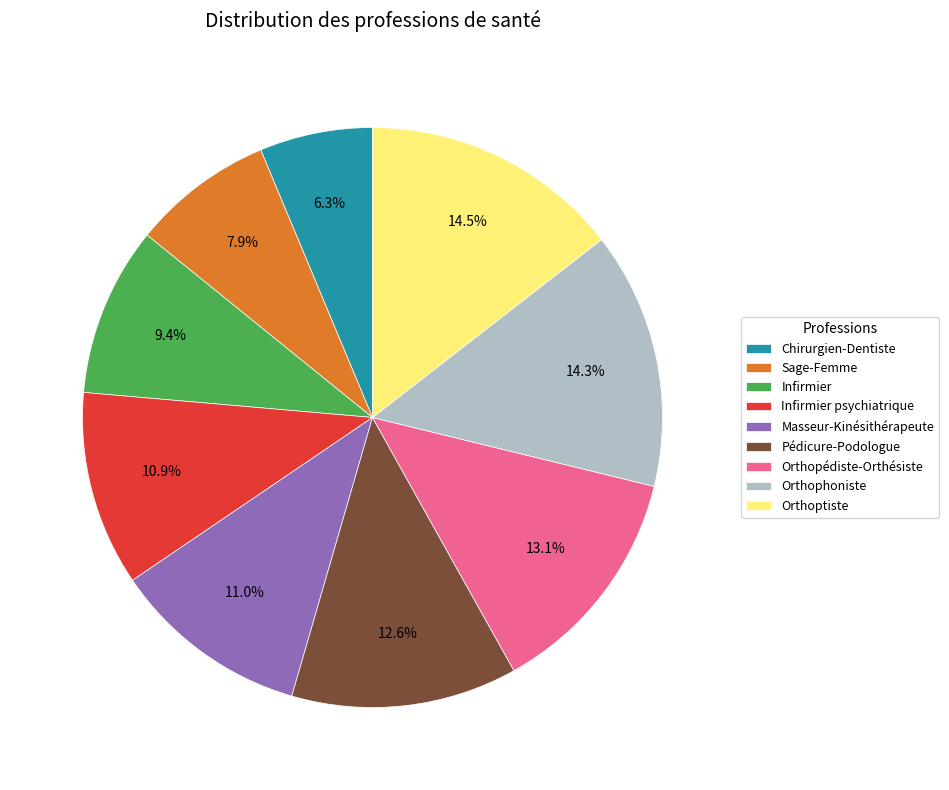

Does Infirmier account for over 50% of the chart?

No